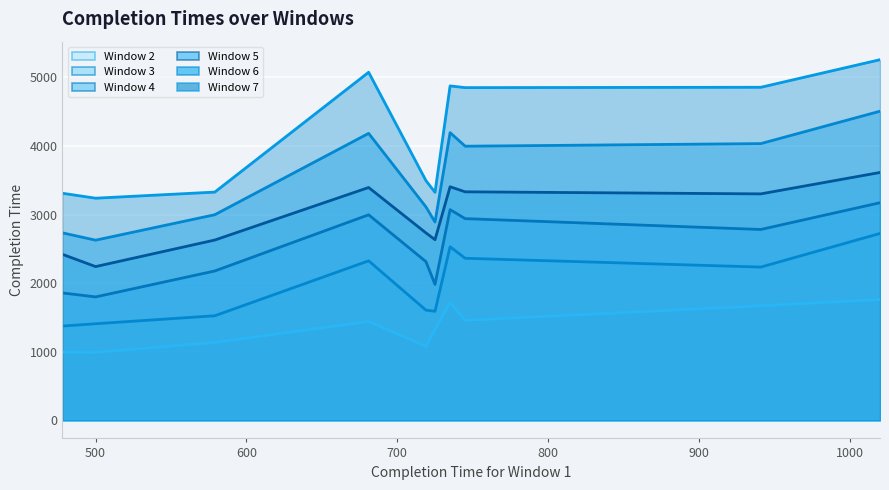

The value of Window 2 at swv20 is 1721. True or false?

False